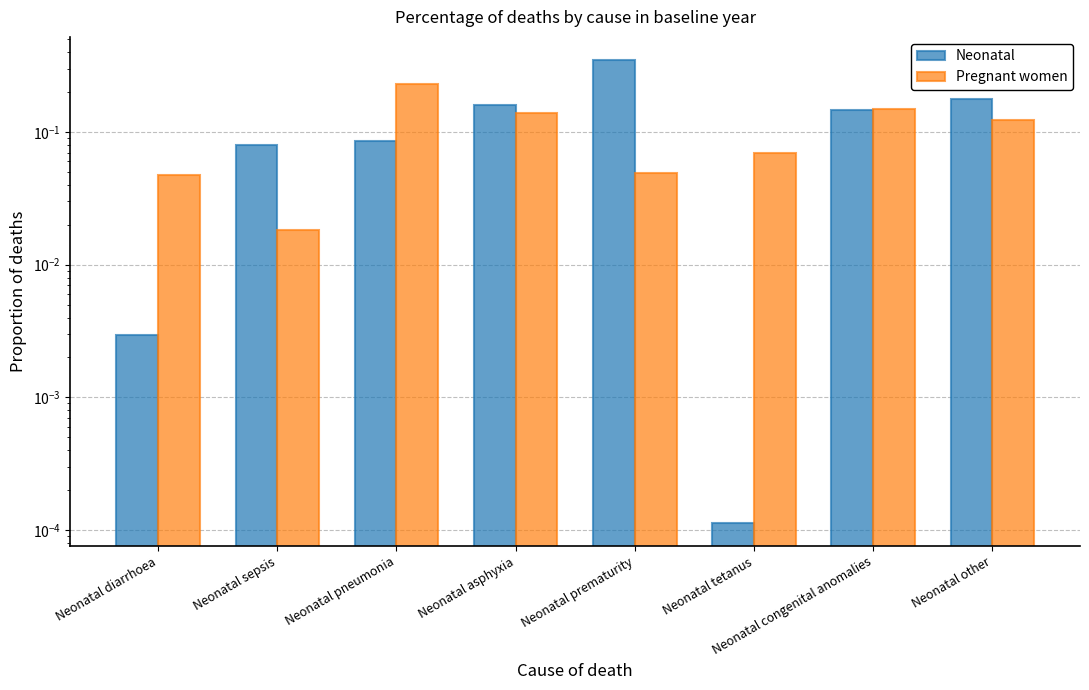

What is the label of the 8th bar from the right?

Neonatal diarrhoea